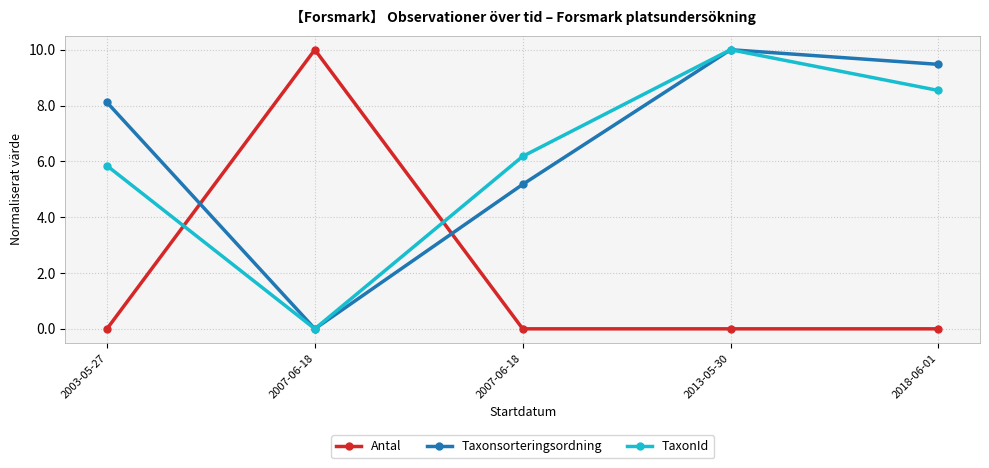

True or false: Antal and Taxonsorteringsordning cross at least once.

True